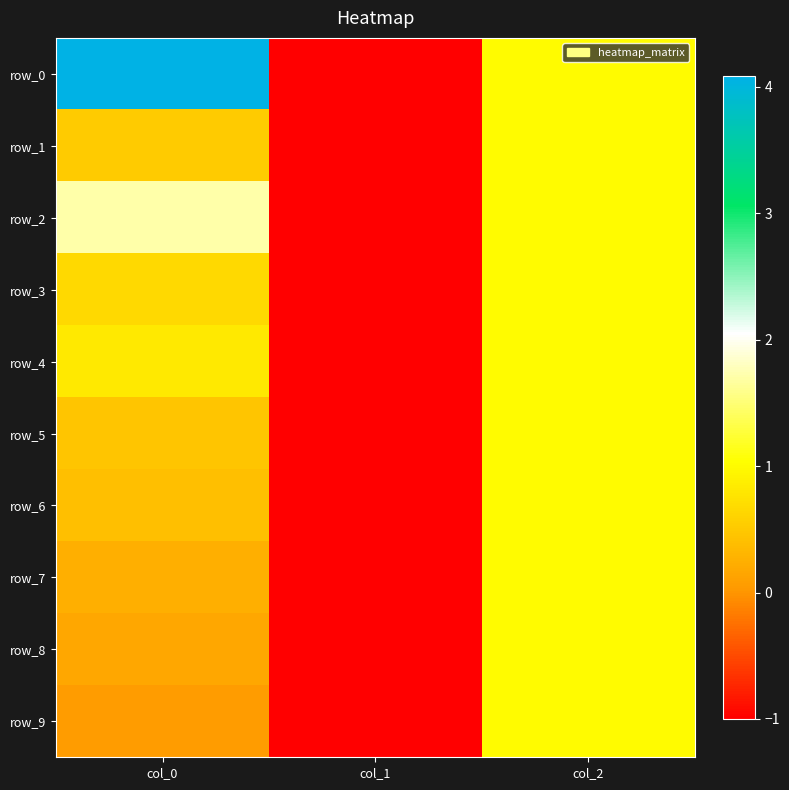

The value of row_5 at col_1 is -0.4. True or false?

False